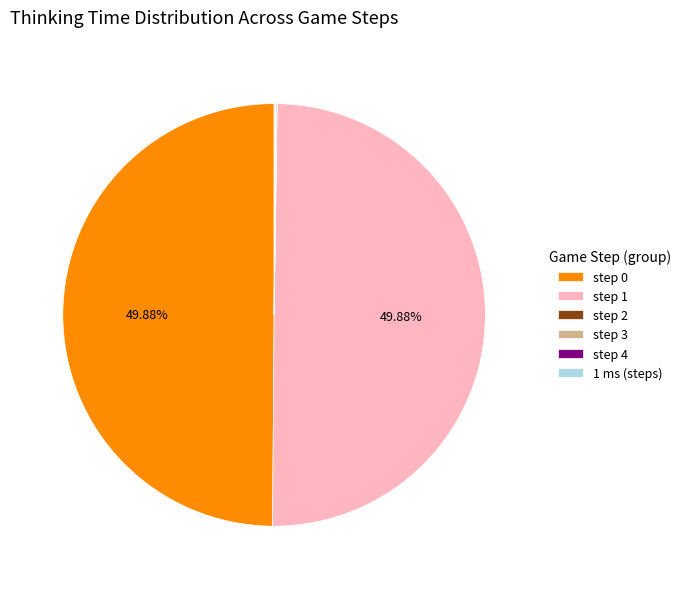

Do step 0 and step 1 together represent more than half of the pie?

Yes